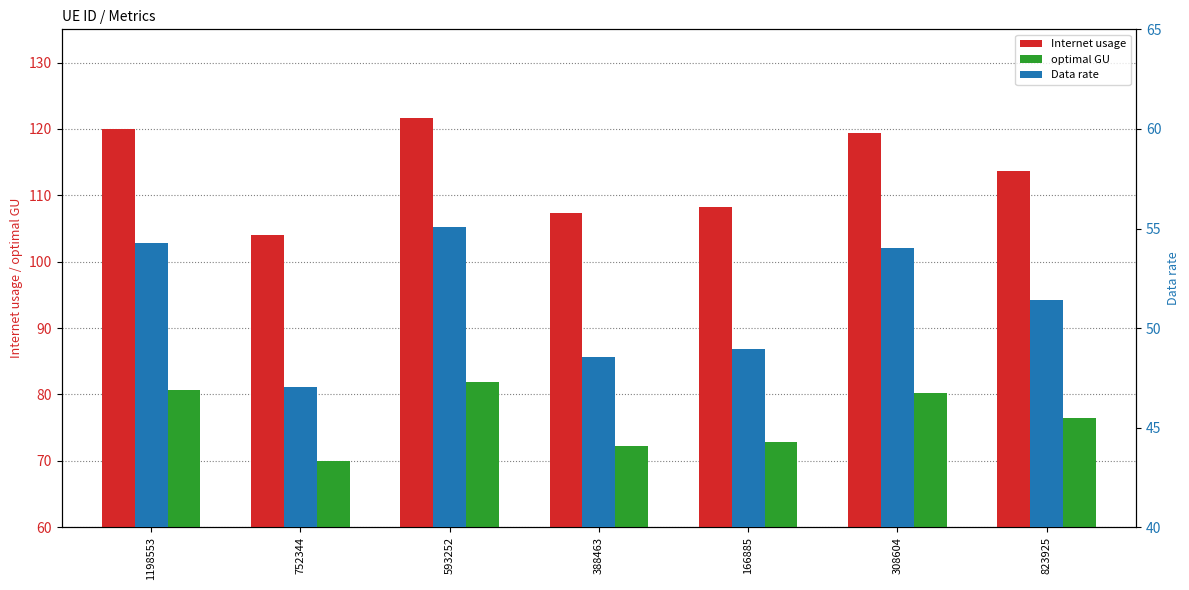

At which category is the sum across all series the highest?

593252